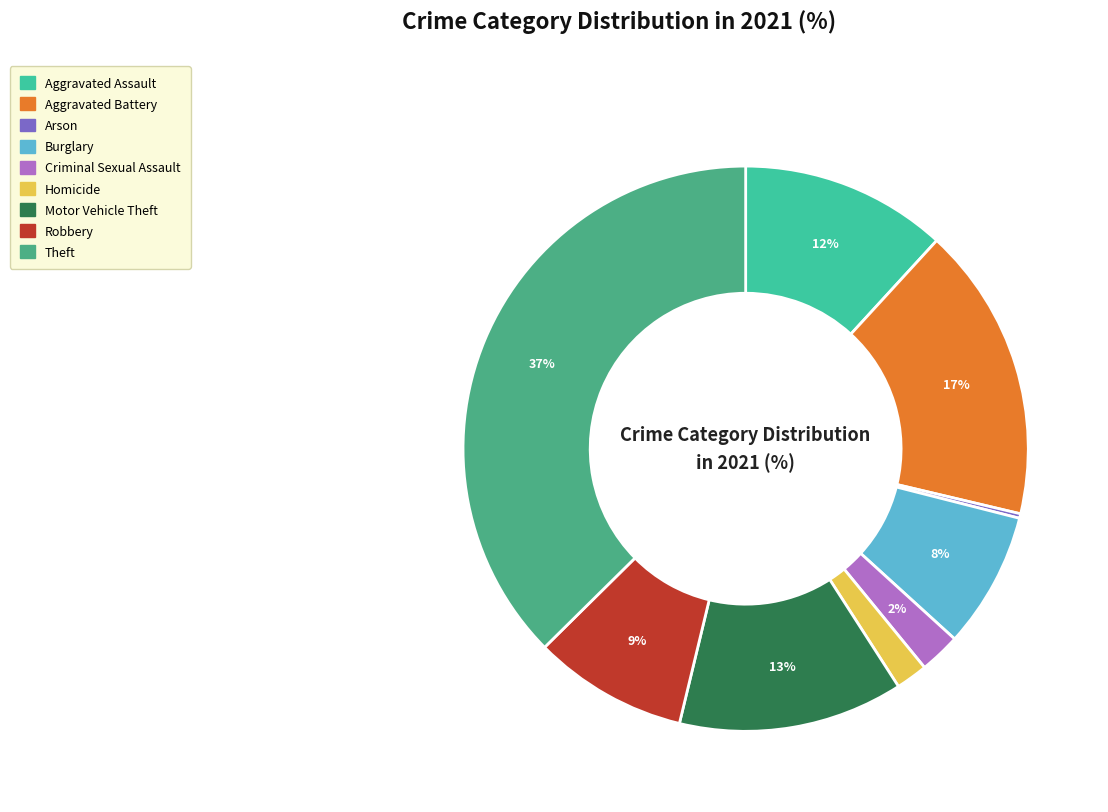

Combined, do Aggravated Assault and Burglary account for over 50%?

No